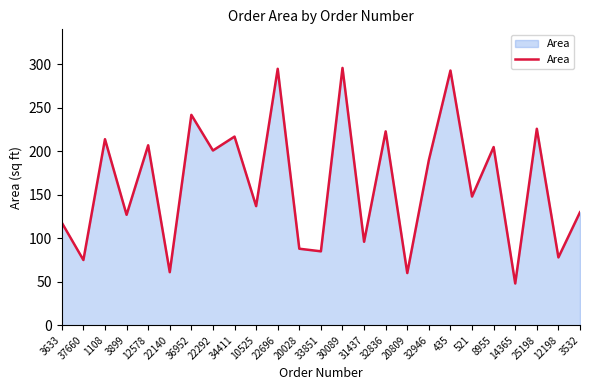

The chart shows a value of 59 at 3899. True or false?

False